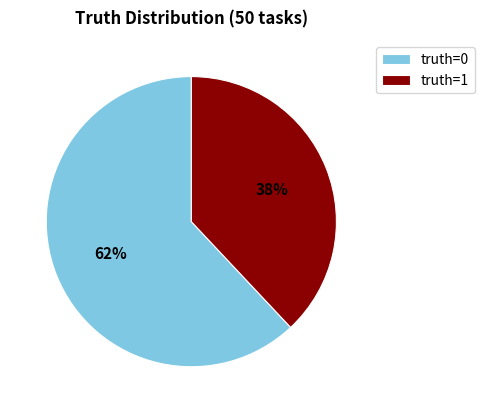

True or false: truth=0 accounts for 62% of the total.

True